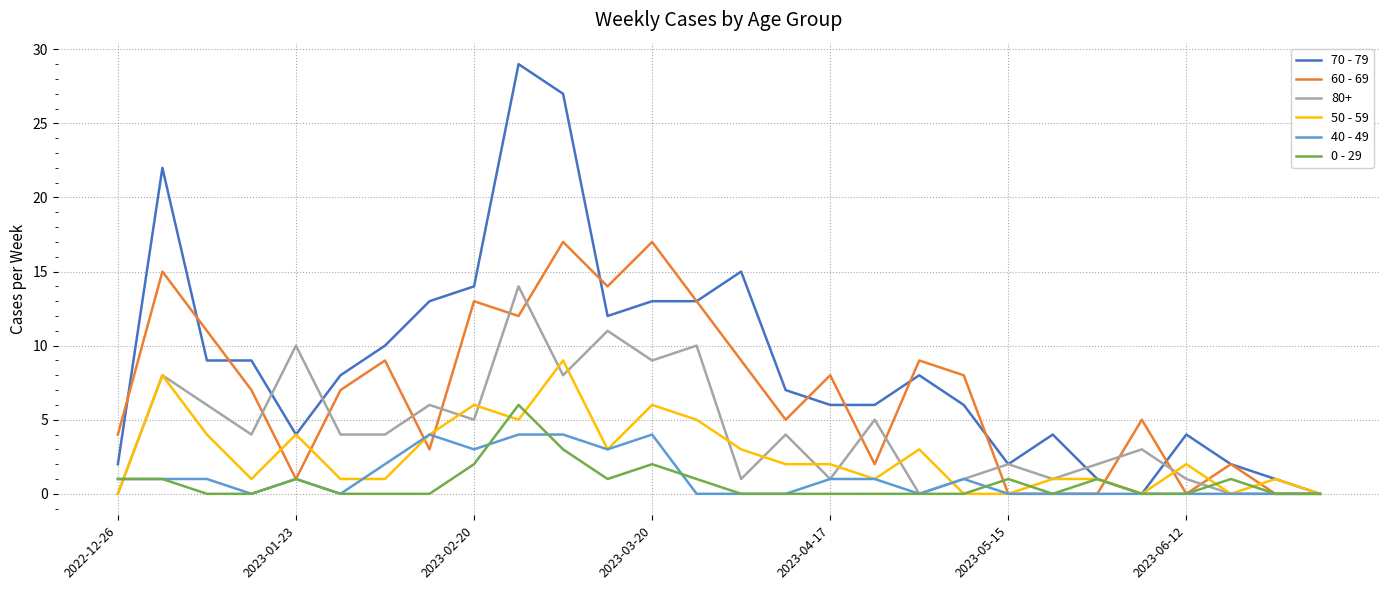

Which series has the largest total across all categories?

70 - 79